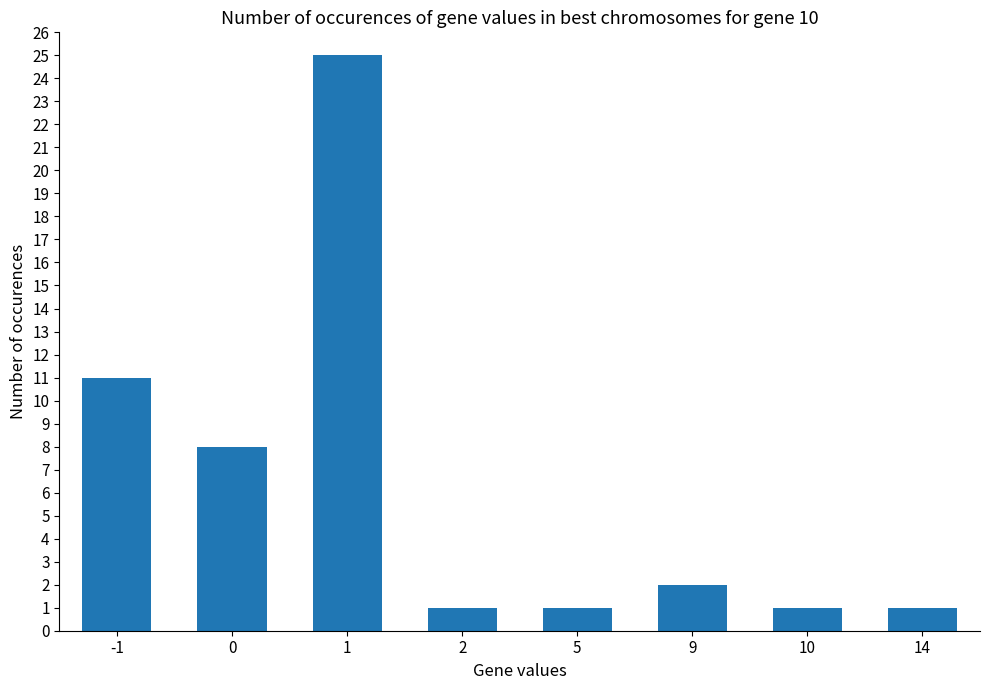

Count the number of categories in the chart.

8